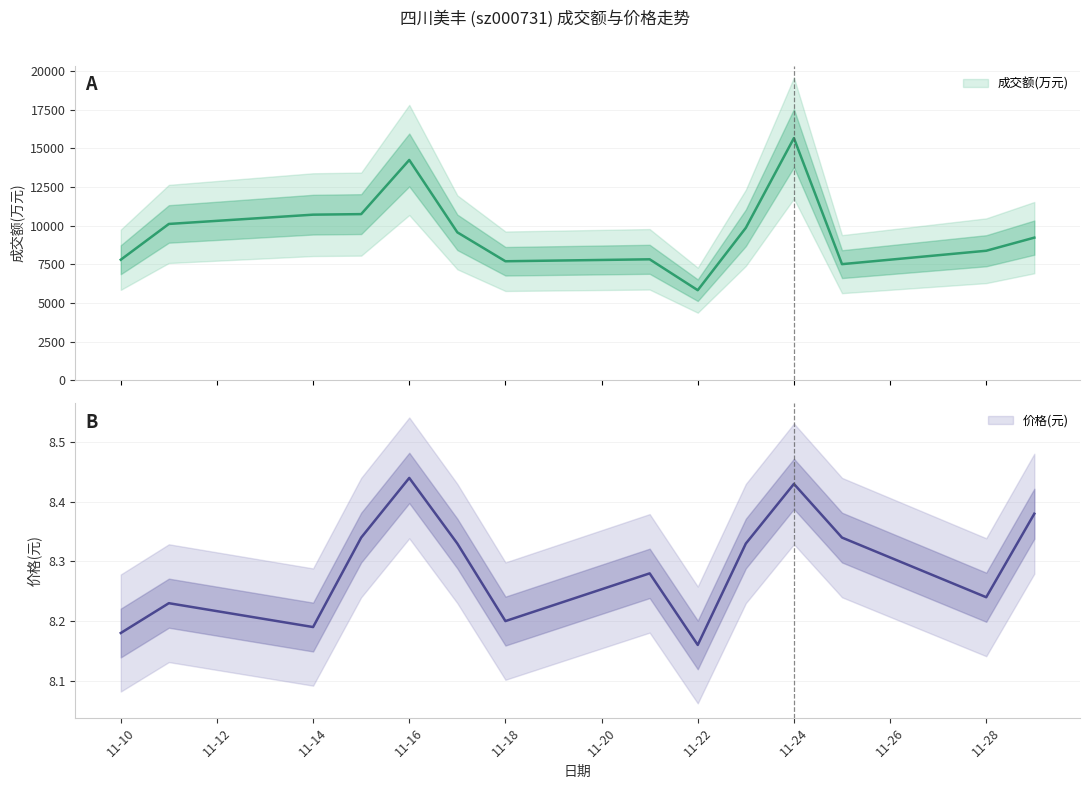

What is the highest value of the 价格 series?

8.4